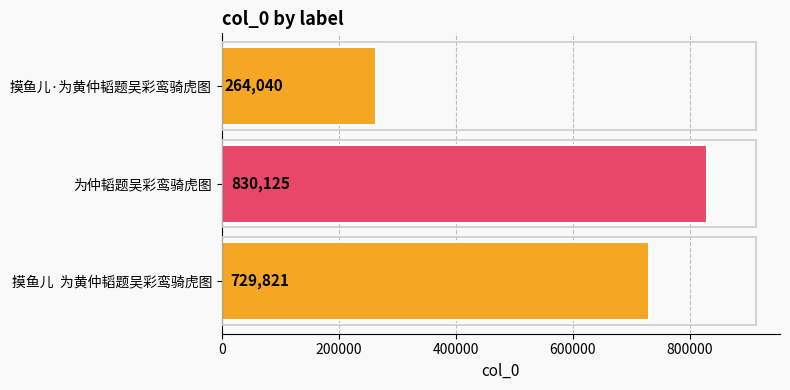

At which label is the value closest to 547082?

摸鱼儿  为黄仲韬题吴彩鸾骑虎图